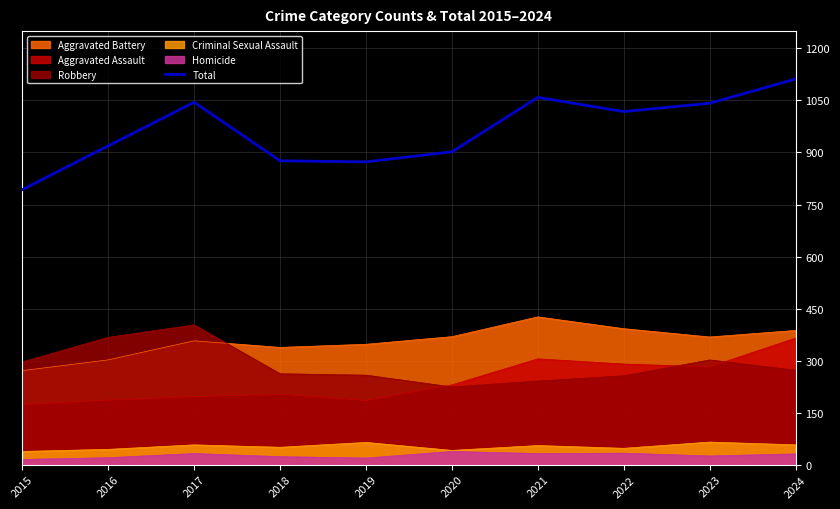

Where does the data first go above 1018?

2017